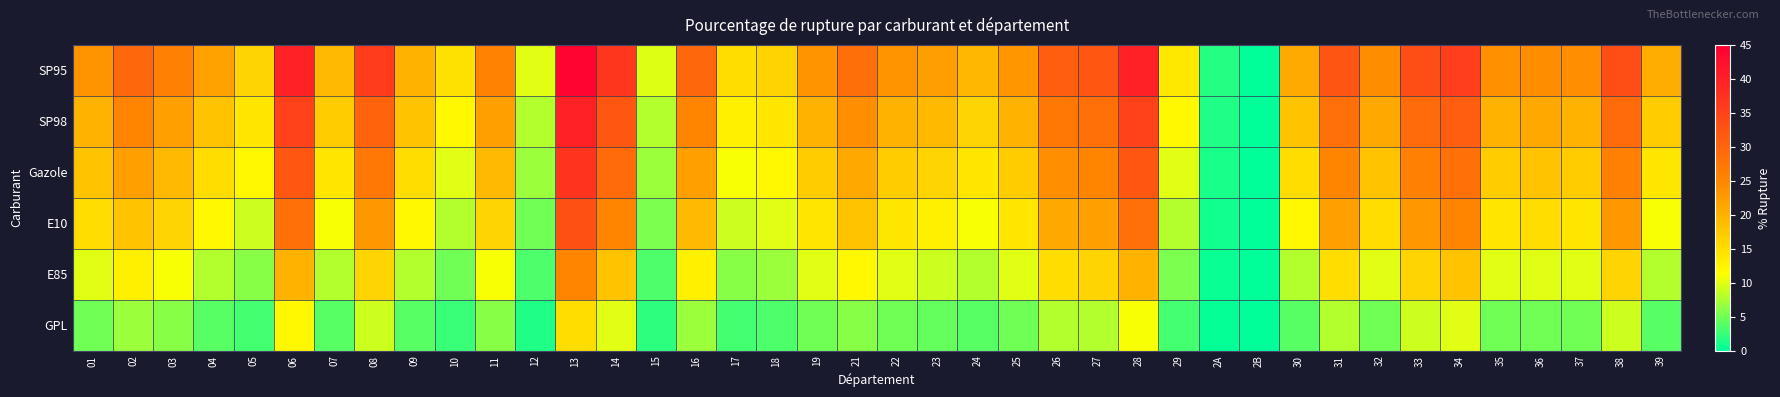

Reading left to right, extract all data points from this chart.

SP95: 01=23.3	02=29.6	03=26.0	04=21.7	05=16.0	06=40.0	07=19.1	08=35.7	09=20.0	10=14.7	11=25.6	12=10.0	13=44.4	14=36.8	15=9.8	16=29.6	17=15.0	18=16.2	19=23.3	21=28.4	22=23.4	23=22.2	24=19.4	25=23.1	26=30.9	27=31.8	28=40.0	29=13.8	2A=1.7	2B=0.0	30=20.8	31=32.3	32=24.2	33=33.3	34=35.6	35=23.7	36=24.2	37=23.9	38=33.3	39=20.4
SP98: 01=20.0	02=25.0	03=22.0	04=18.0	05=14.0	06=35.0	07=17.0	08=30.0	09=18.0	10=12.0	11=22.0	12=8.0	13=40.0	14=32.0	15=8.0	16=25.0	17=13.0	18=14.0	19=20.0	21=24.0	22=20.0	23=19.0	24=16.0	25=20.0	26=27.0	27=28.0	28=35.0	29=12.0	2A=1.5	2B=0.0	30=18.0	31=28.0	32=21.0	33=29.0	34=31.0	35=20.0	36=21.0	37=20.0	38=29.0	39=17.0
Gazole: 01=18.0	02=22.0	03=19.0	04=15.0	05=12.0	06=32.0	07=14.0	08=27.0	09=15.0	10=10.0	11=19.0	12=7.0	13=37.0	14=29.0	15=7.0	16=22.0	17=11.0	18=12.0	19=17.0	21=21.0	22=17.0	23=16.0	24=14.0	25=17.0	26=24.0	27=25.0	28=32.0	29=10.0	2A=1.2	2B=0.0	30=15.0	31=25.0	32=18.0	33=26.0	34=28.0	35=17.0	36=18.0	37=17.0	38=26.0	39=14.0
E10: 01=15.0	02=18.0	03=16.0	04=12.0	05=9.0	06=28.0	07=11.0	08=23.0	09=12.0	10=8.0	11=16.0	12=5.0	13=33.0	14=25.0	15=5.5	16=19.0	17=9.0	18=10.0	19=14.0	21=18.0	22=14.0	23=13.0	24=11.0	25=14.0	26=21.0	27=22.0	28=28.0	29=8.0	2A=0.8	2B=0.0	30=12.0	31=22.0	32=15.0	33=23.0	34=25.0	35=14.0	36=15.0	37=14.0	38=23.0	39=11.0
E85: 01=10.0	02=13.0	03=11.0	04=8.0	05=6.0	06=20.0	07=8.0	08=16.0	09=8.0	10=5.0	11=11.0	12=3.5	13=25.0	14=18.0	15=3.5	16=13.0	17=6.0	18=7.0	19=10.0	21=12.0	22=10.0	23=9.0	24=8.0	25=10.0	26=15.0	27=16.0	28=20.0	29=5.5	2A=0.5	2B=0.0	30=8.0	31=15.0	32=10.0	33=16.0	34=18.0	35=10.0	36=10.0	37=10.0	38=16.0	39=8.0
GPL: 01=5.0	02=7.0	03=6.0	04=4.0	05=3.0	06=12.0	07=4.0	08=9.0	09=4.0	10=2.5	11=6.0	12=1.5	13=15.0	14=10.0	15=2.0	16=7.0	17=3.0	18=3.5	19=5.0	21=6.0	22=5.0	23=4.5	24=4.0	25=5.0	26=8.0	27=8.0	28=11.0	29=3.0	2A=0.2	2B=0.0	30=4.0	31=8.0	32=5.0	33=9.0	34=10.0	35=5.0	36=5.0	37=5.0	38=9.0	39=4.0